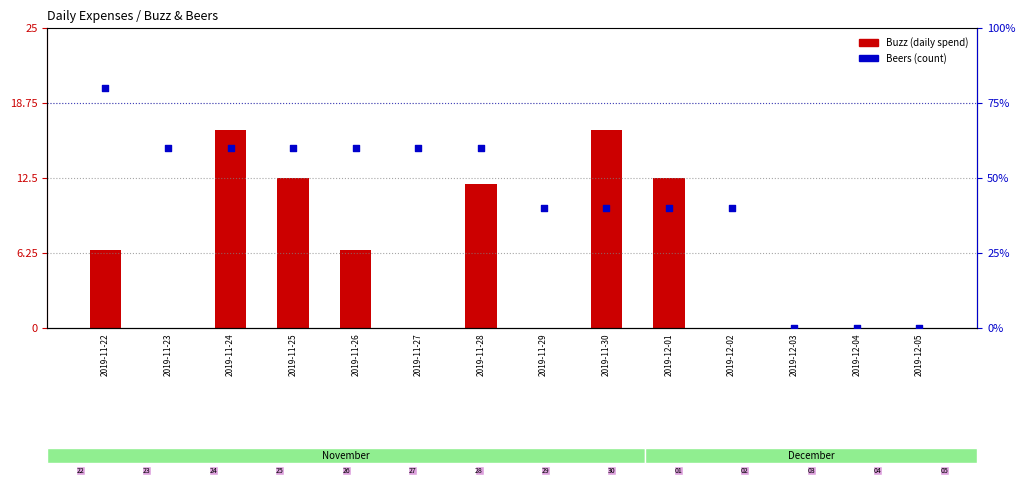

Is the value of Beers (count) at 2019-11-30 greater than the value of Buzz (daily spend) at 2019-11-25?

No